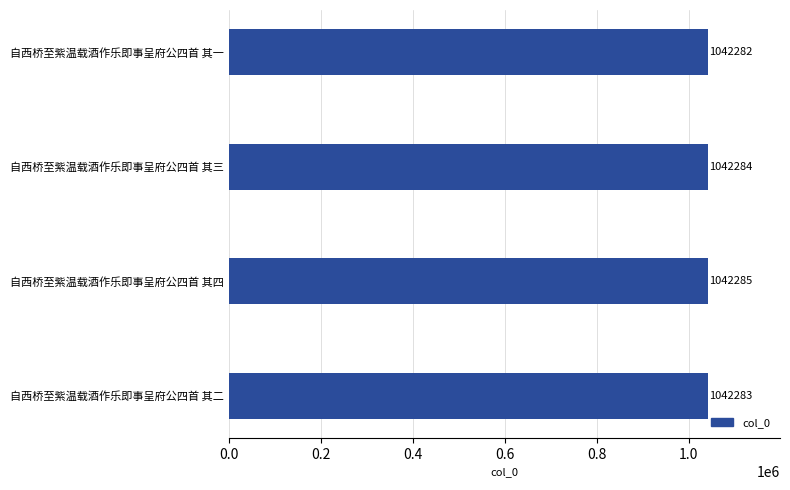

Reading bottom to top, list all the values displayed in this chart.

自西桥至紫温载酒作乐即事呈府公四首 其二=1042283	自西桥至紫温载酒作乐即事呈府公四首 其四=1042285	自西桥至紫温载酒作乐即事呈府公四首 其三=1042284	自西桥至紫温载酒作乐即事呈府公四首 其一=1042282